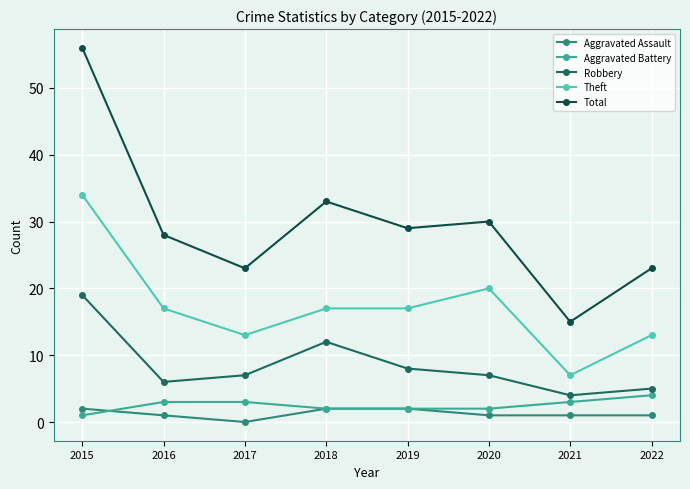

Reading left to right, what are all the values shown in this chart?

Aggravated Assault: 2	1	0	2	2	1	1	1
Aggravated Battery: 1	3	3	2	2	2	3	4
Robbery: 19	6	7	12	8	7	4	5
Theft: 34	17	13	17	17	20	7	13
Total: 56	28	23	33	29	30	15	23